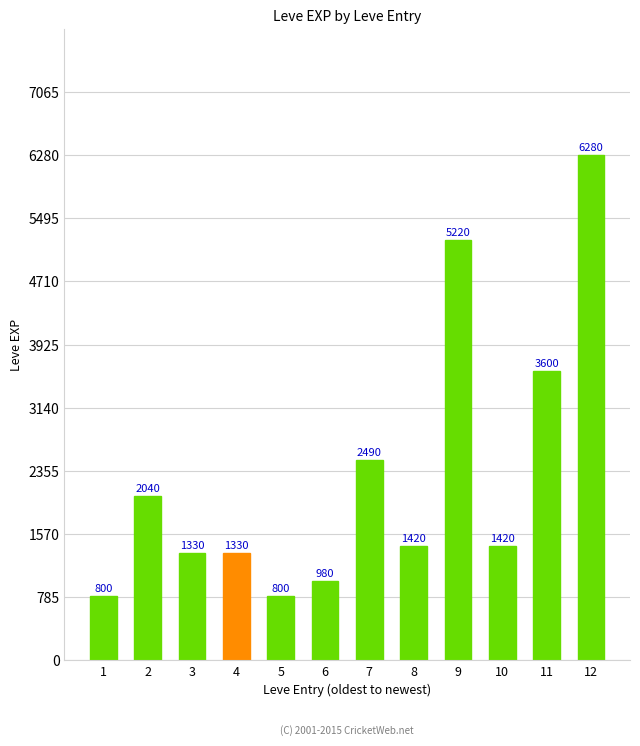

The chart shows a value of 6280 at 12. True or false?

True